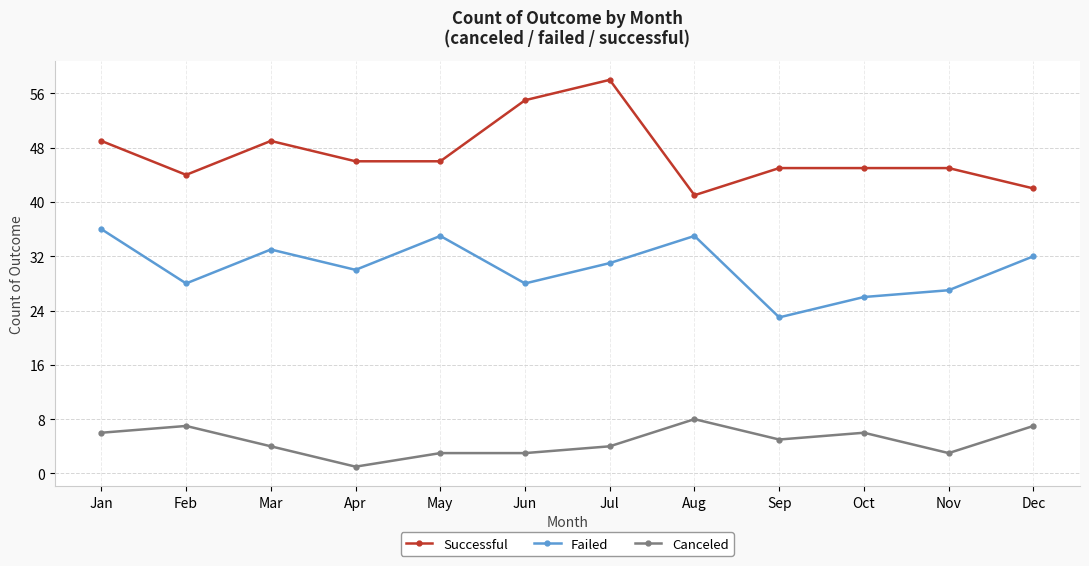

List the series in order of their peak value, lowest first.

Canceled, Failed, Successful